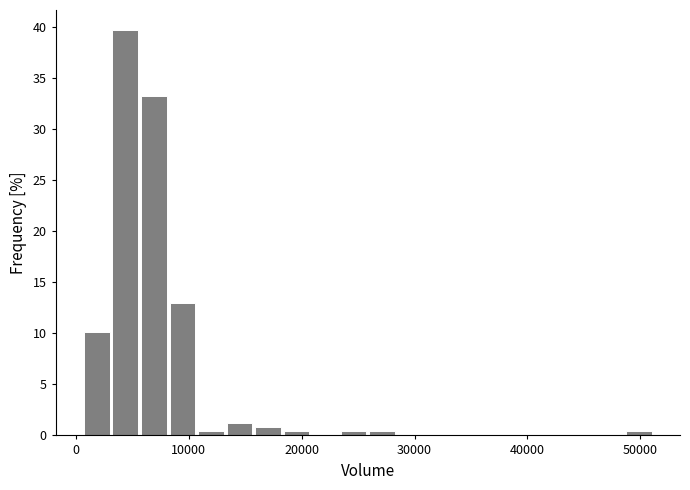

Read against the x-axis, roughly where is the centre of the tallest bar?

4000